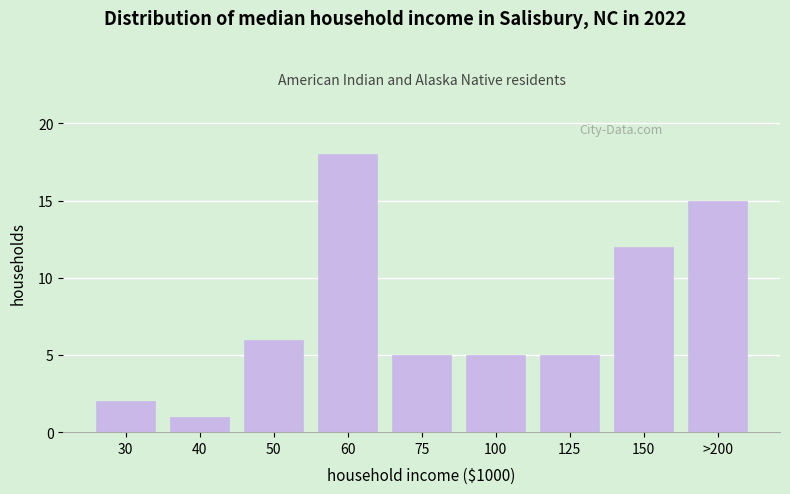

Reading left to right, extract all data points from this chart.

2	1	6	18	5	5	5	12	15